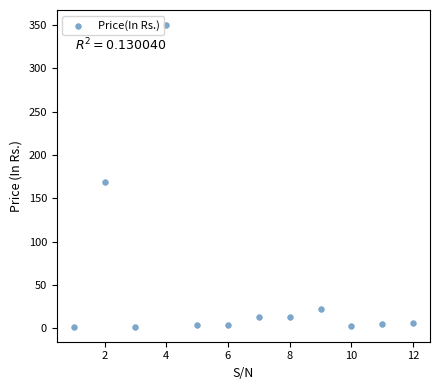

What is the average X value?

6.5